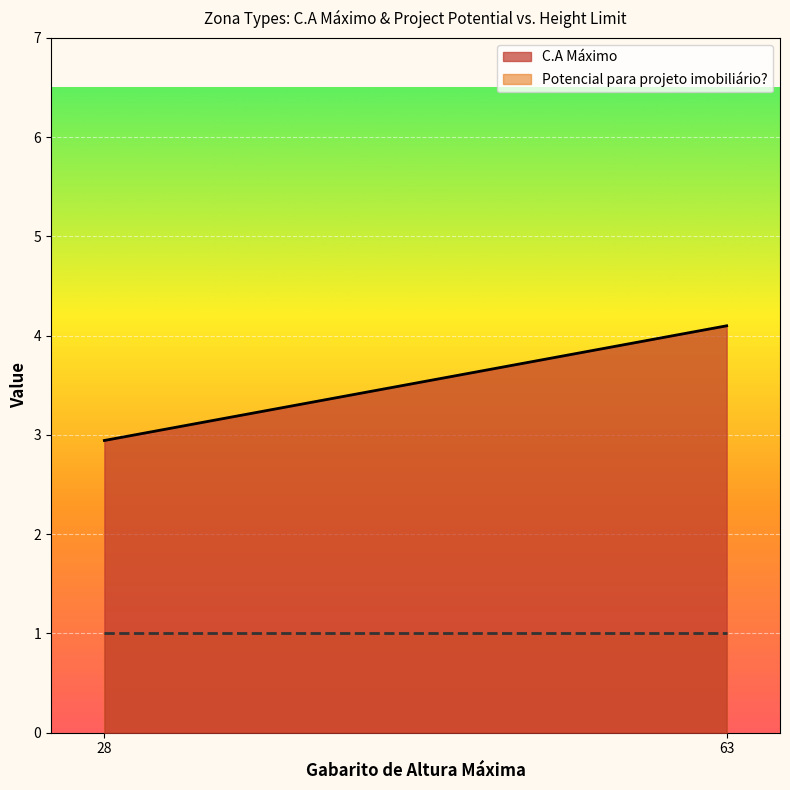

What value does the C.A Máximo series have at 28?

2.9